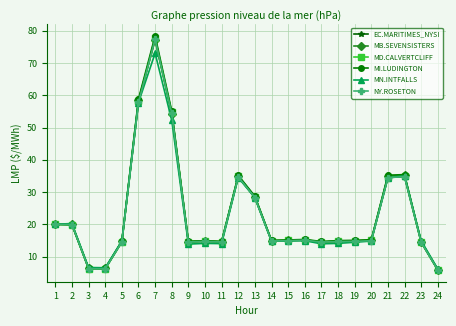

At which category is the sum across all series the highest?

7